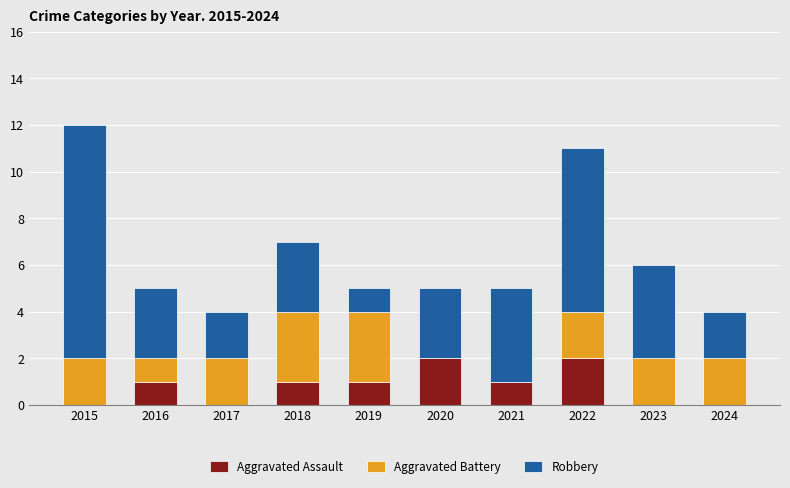

True or false: Aggravated Assault has a value of 0 at 2016.

False